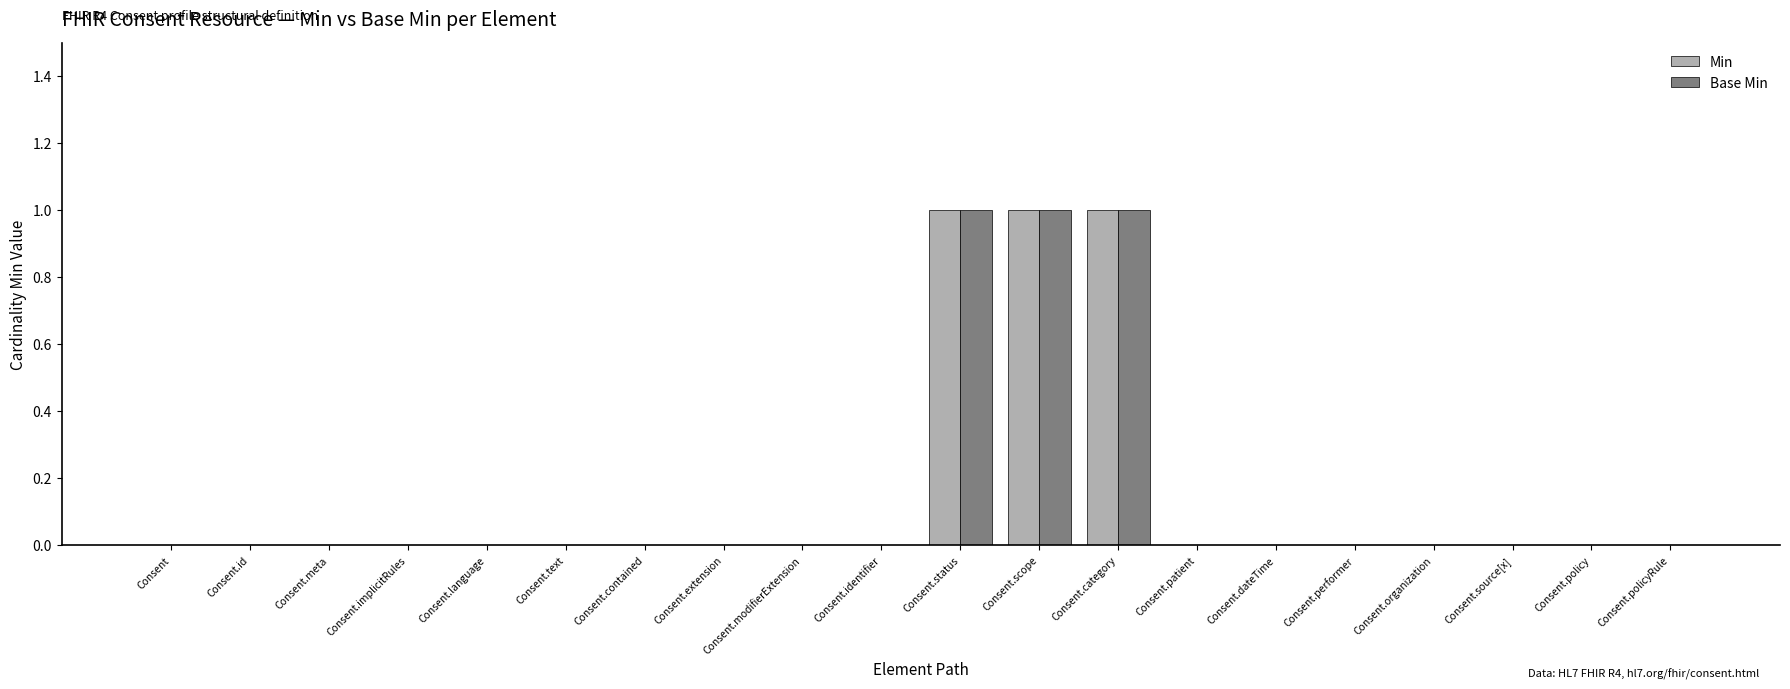

What are all the series names shown in the legend?

Min, Base Min